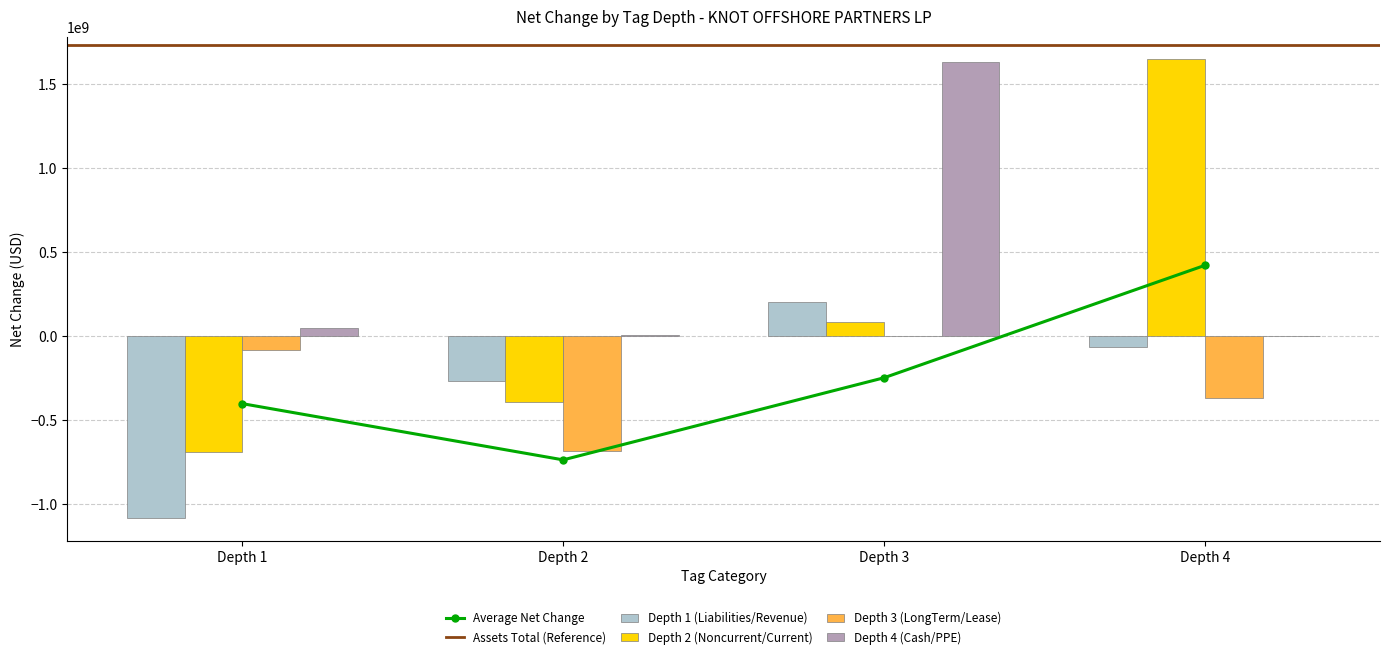

What value does the net_change_depth1 series have at Depth 4, to the nearest 10?

-66222000